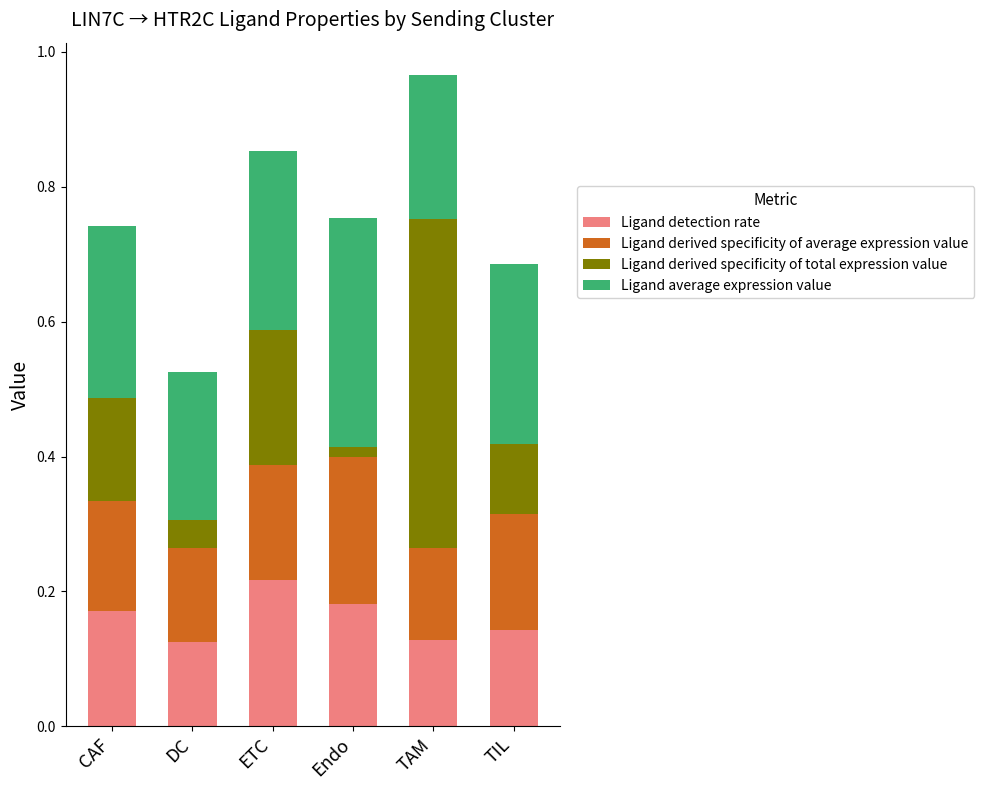

True or false: Ligand detection rate has a value of 0.0 at CAF.

False